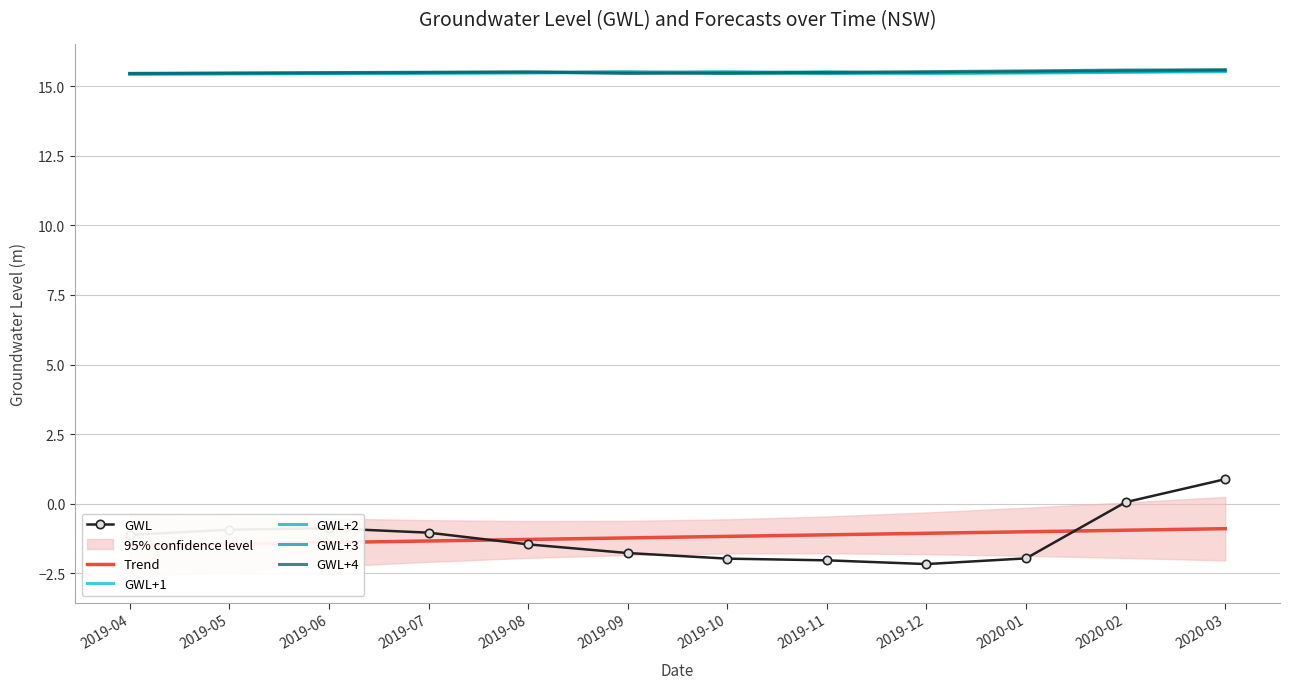

What is the difference between the highest and lowest values at 2020-03?

16.5